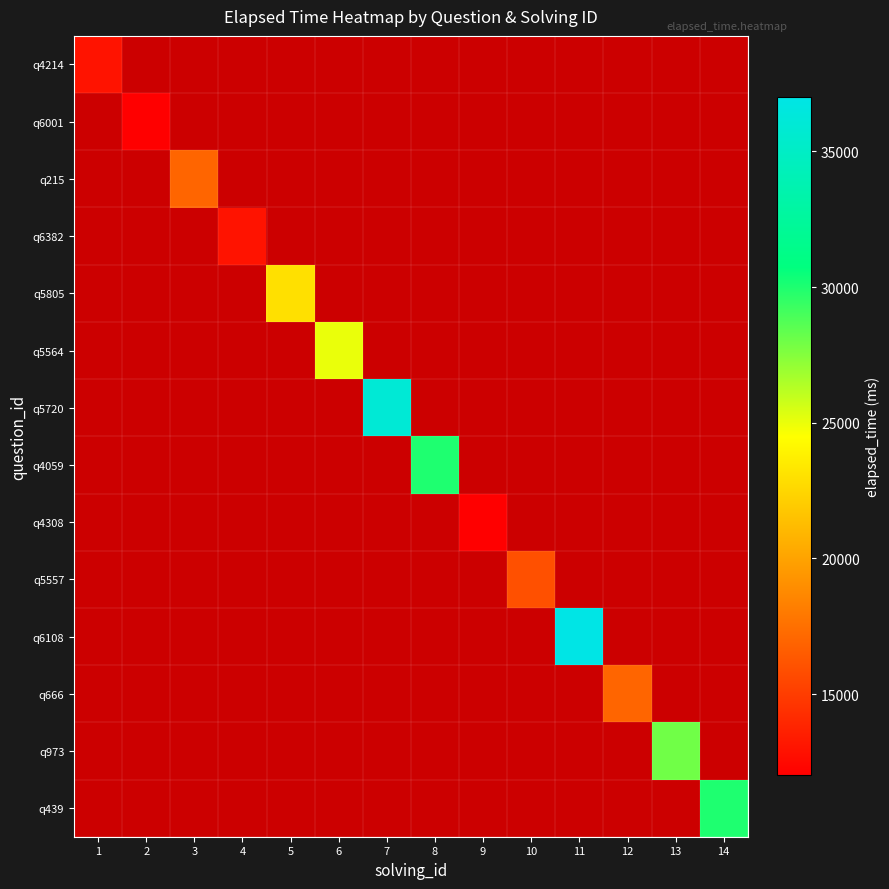

List the labels in order of q6001 value, smallest first.

1, 2, 3, 4, 5, 6, 7, 8, 9, 10, 11, 12, 13, 14